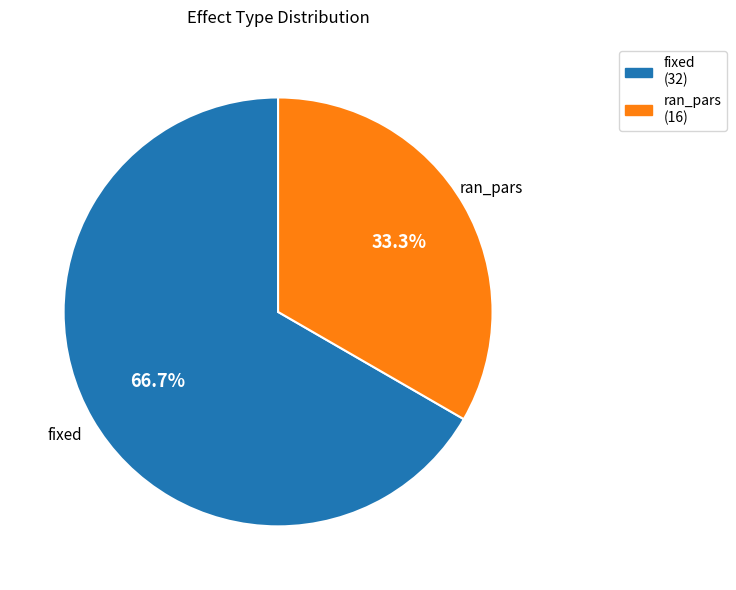

To the nearest percent, what is the average slice percentage?

50%